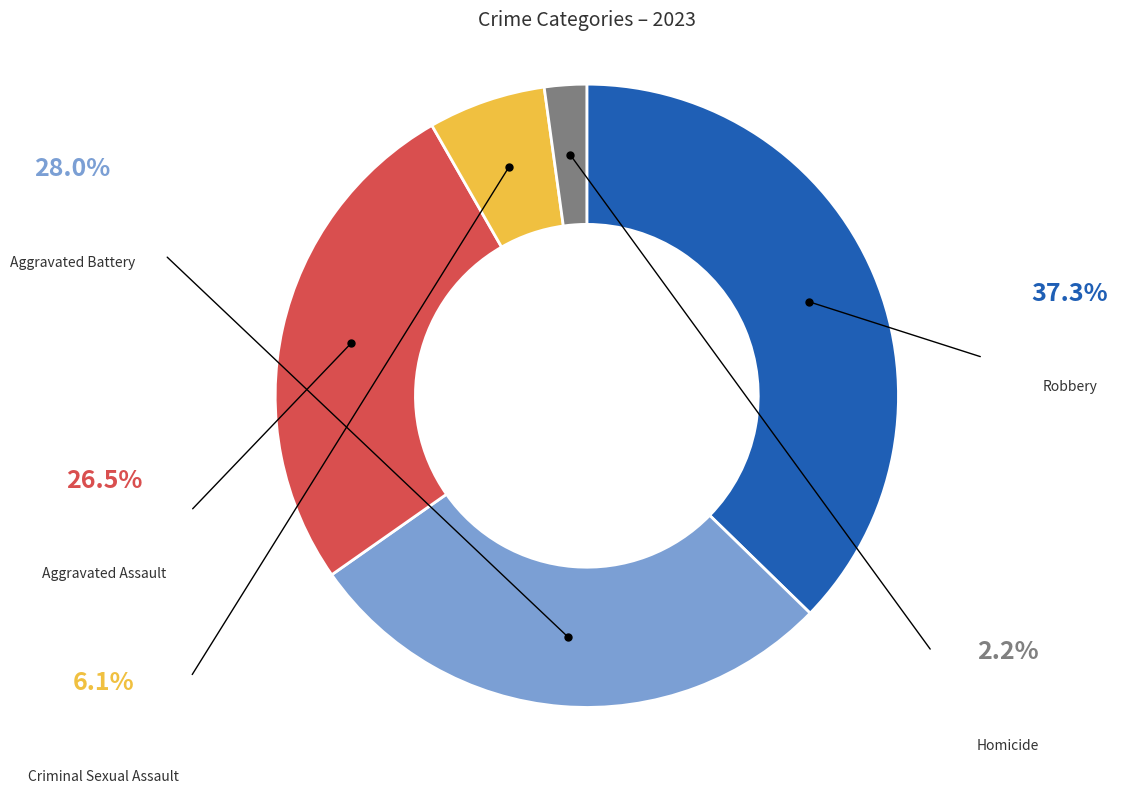

Is there any slice that represents more than half of the pie?

No